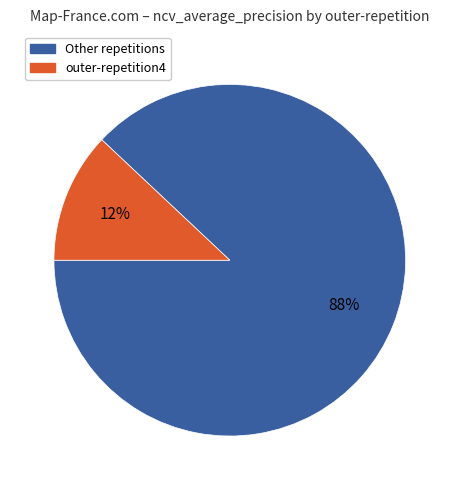

Count the number of slices in the pie.

2